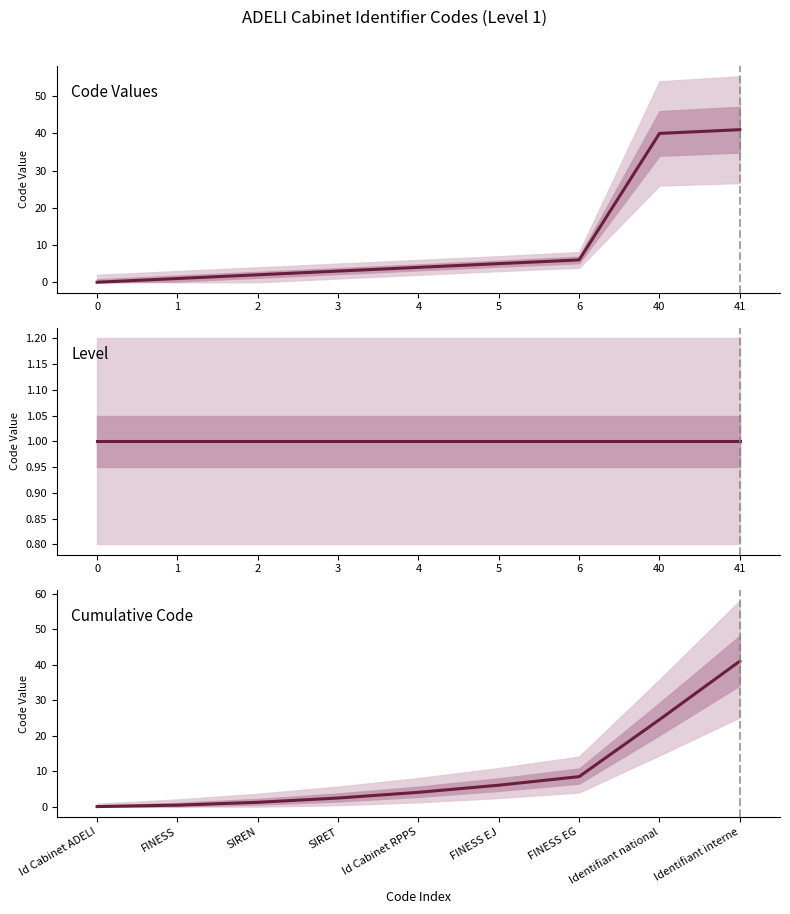

The Cumulative Code series shows 0.0 at Id Cabinet ADELI. True or false?

True